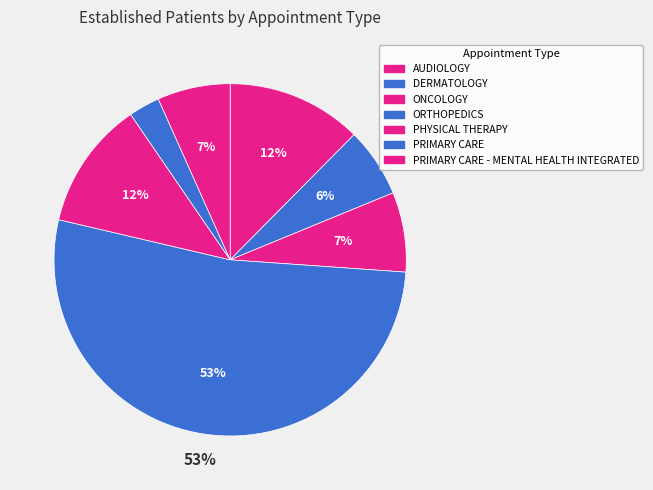

To the nearest percent, what portion does DERMATOLOGY represent?

6%